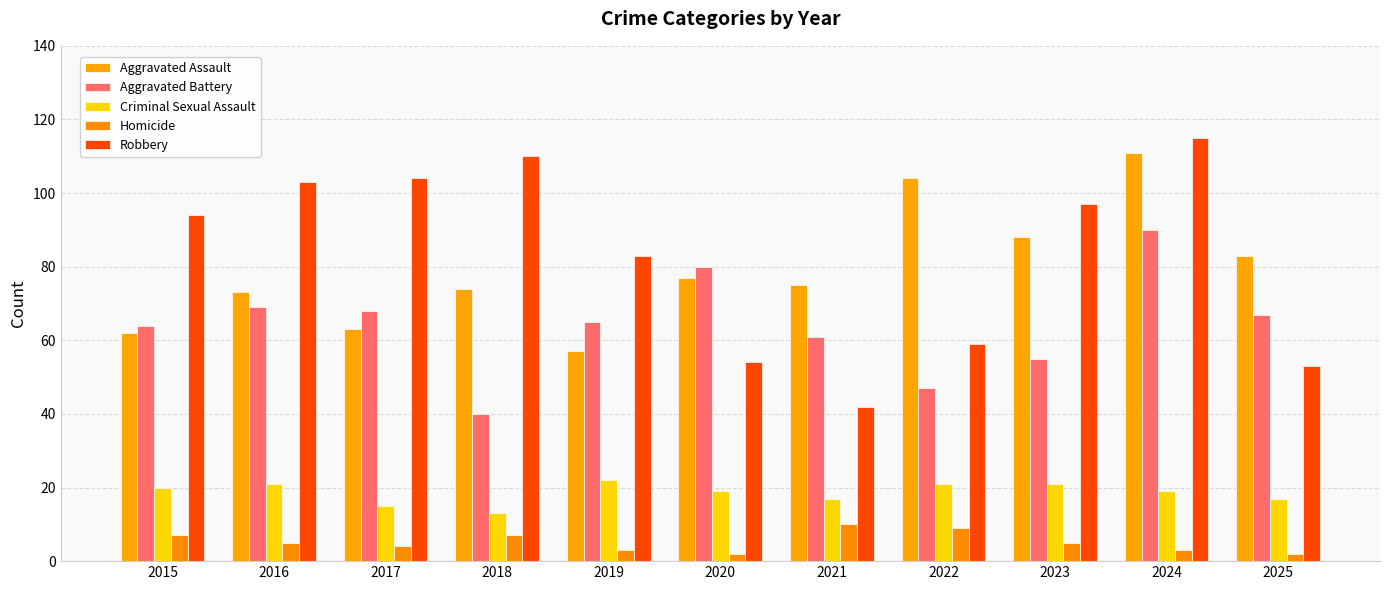

What is the smallest value displayed?

2